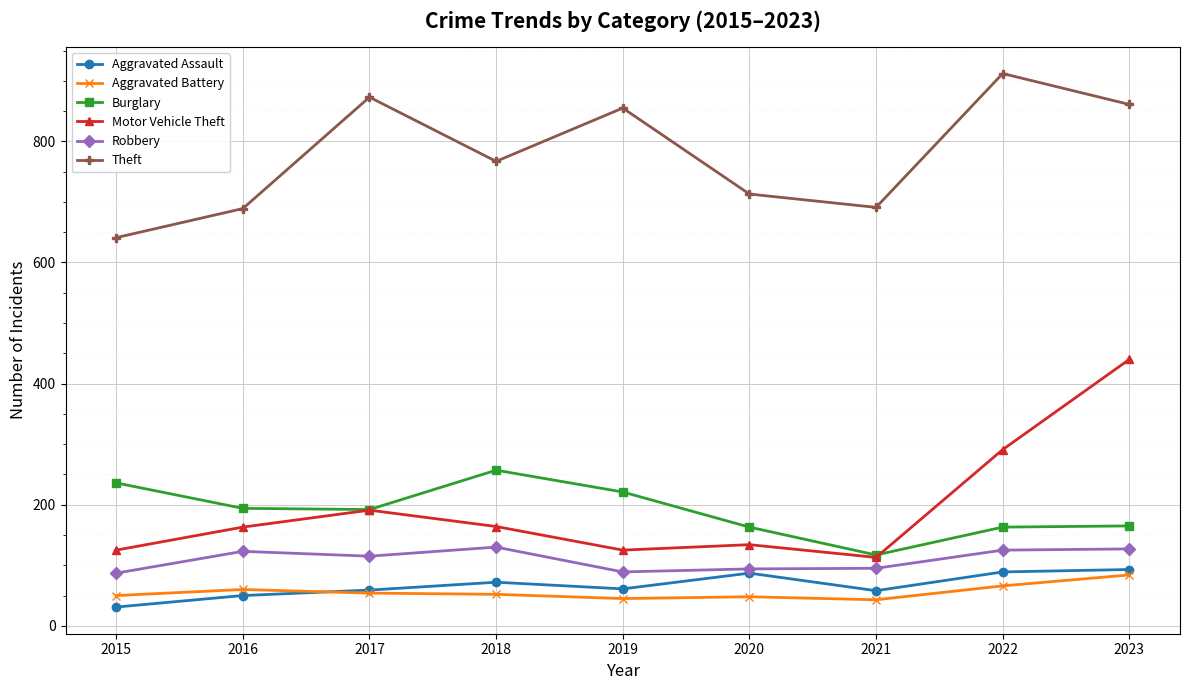

How many lines are shown in the chart?

6